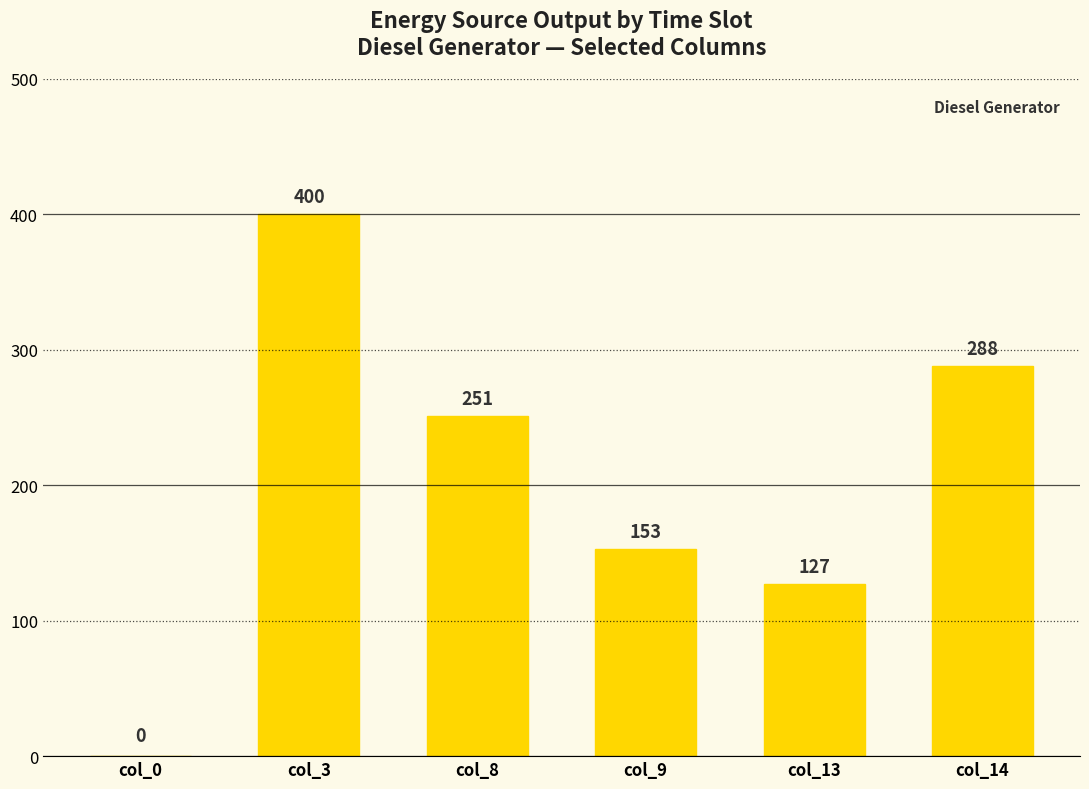

Where does the data first go above 251?

col_3